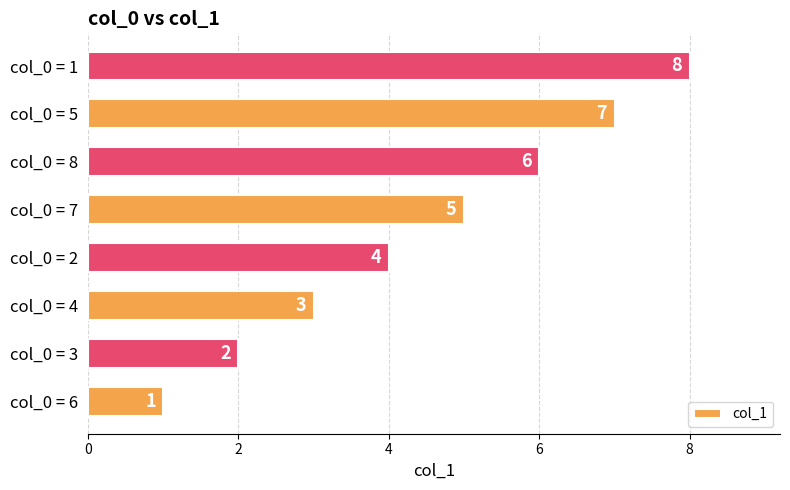

What is the greatest value displayed?

8